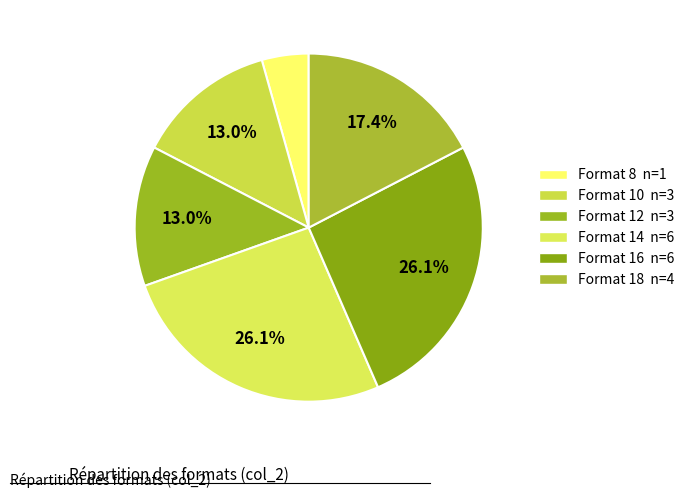

Is there any slice that represents more than half of the pie?

No